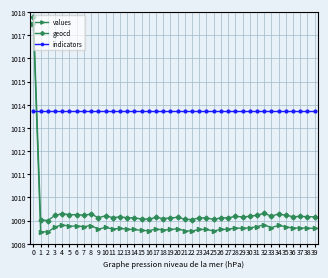

List the series in order of their peak value, highest first.

geocd, values, indicators